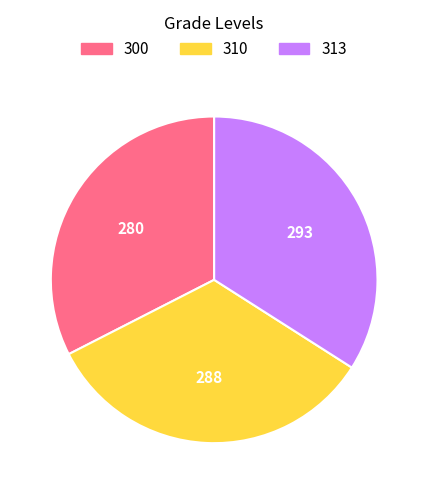

Rank the categories by value from highest to lowest.

313, 310, 300